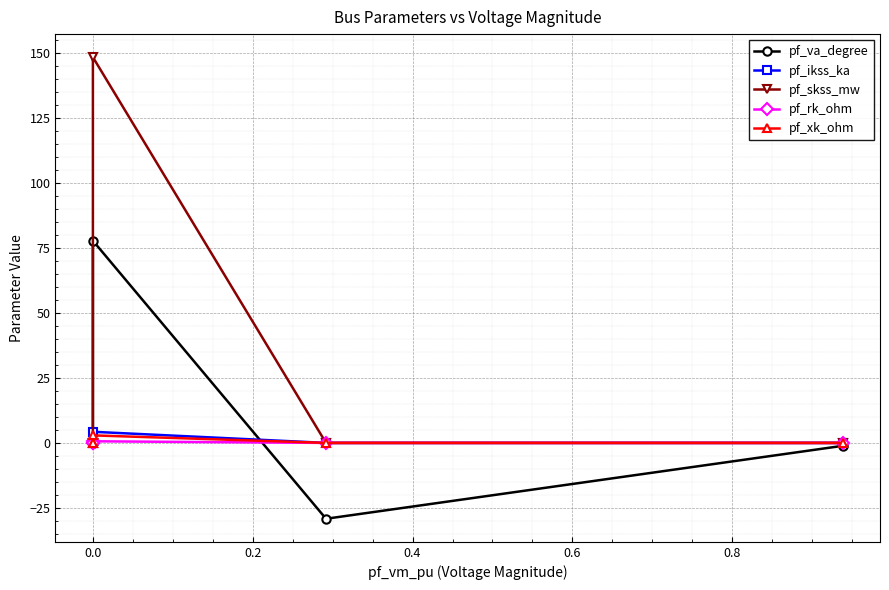

In pf_skss_mw, how many points are higher than both neighbors (excluding endpoints)?

1